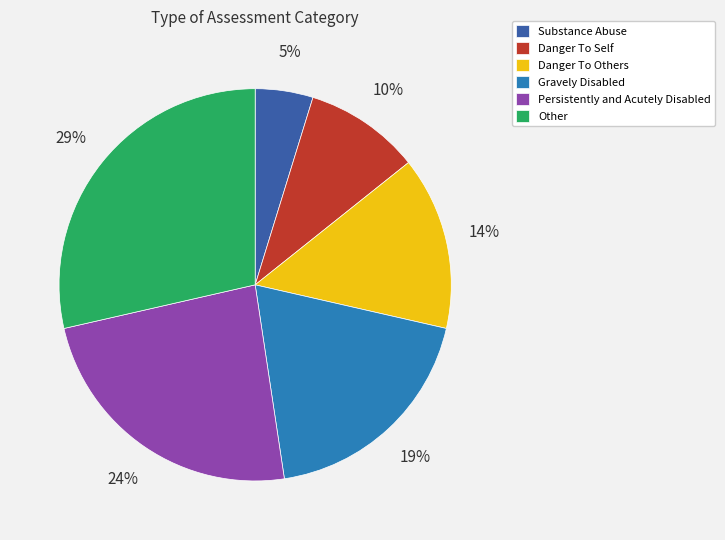

How many slices are in this pie chart?

6